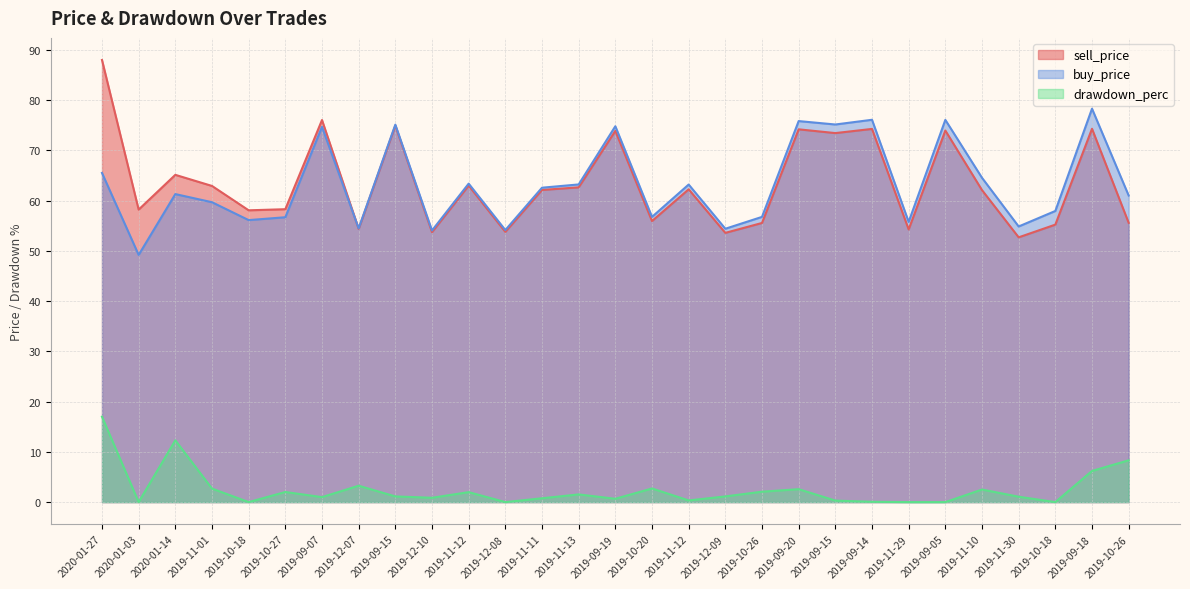

What is the approximate value of sell_price at 2019-12-10?

53.7